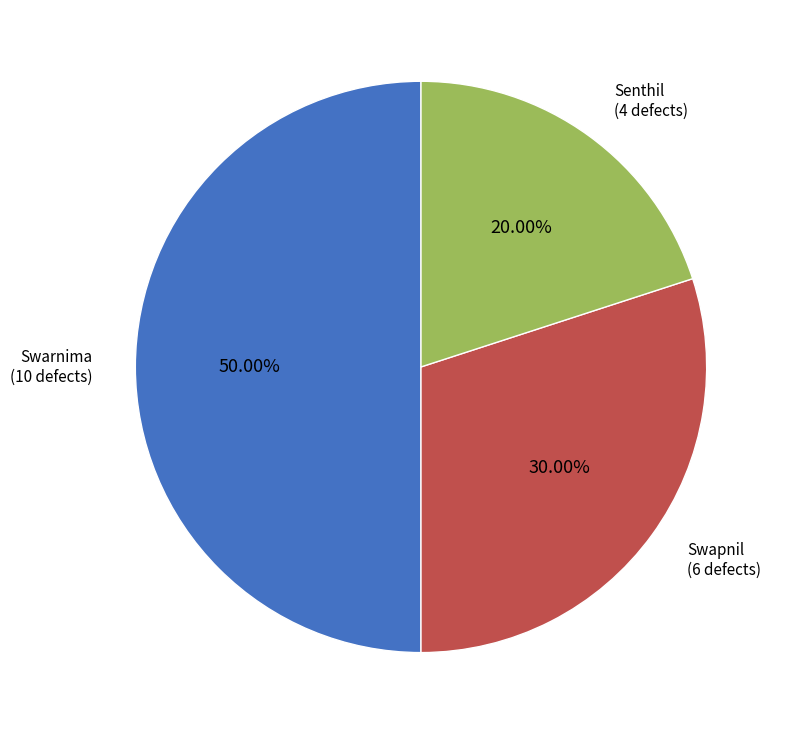

To the nearest percent, what is the combined percentage of Swarnima and Swapnil?

80%